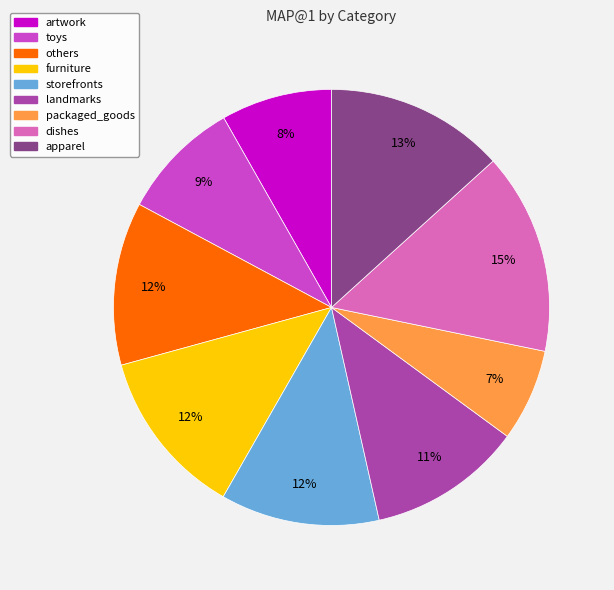

How many segments does this pie chart have?

9